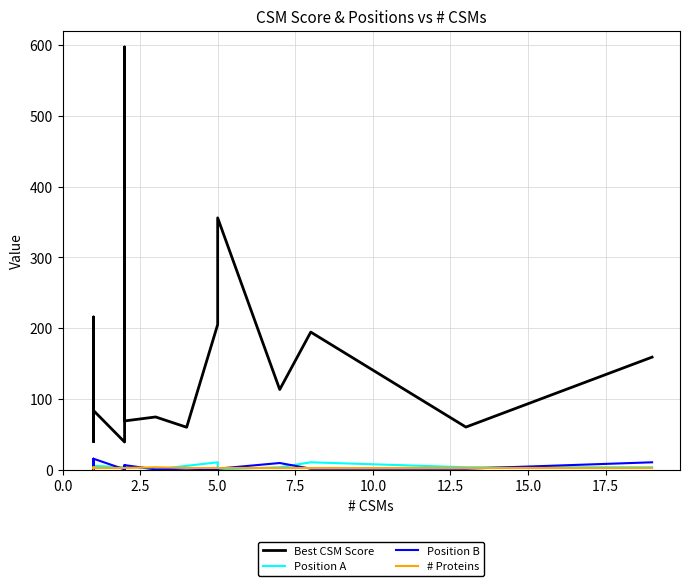

How many lines are shown in the chart?

4